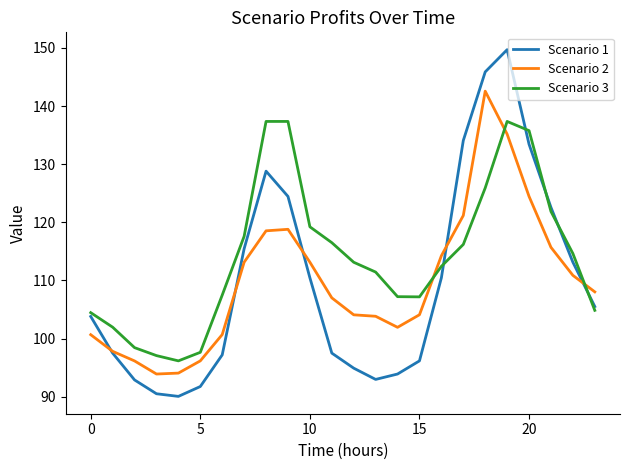

What is the sum of all Scenario 1 values?

2633.1